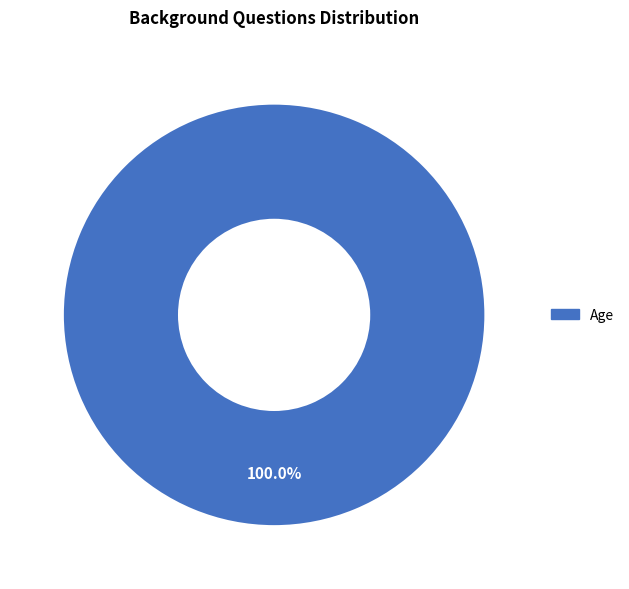

Is there any slice that represents more than half of the pie?

Yes